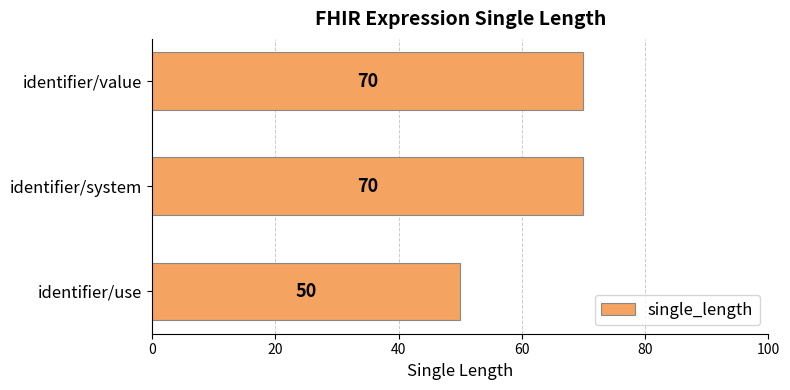

Approximately how many times larger is the value at identifier/use compared to identifier/value?

0.7